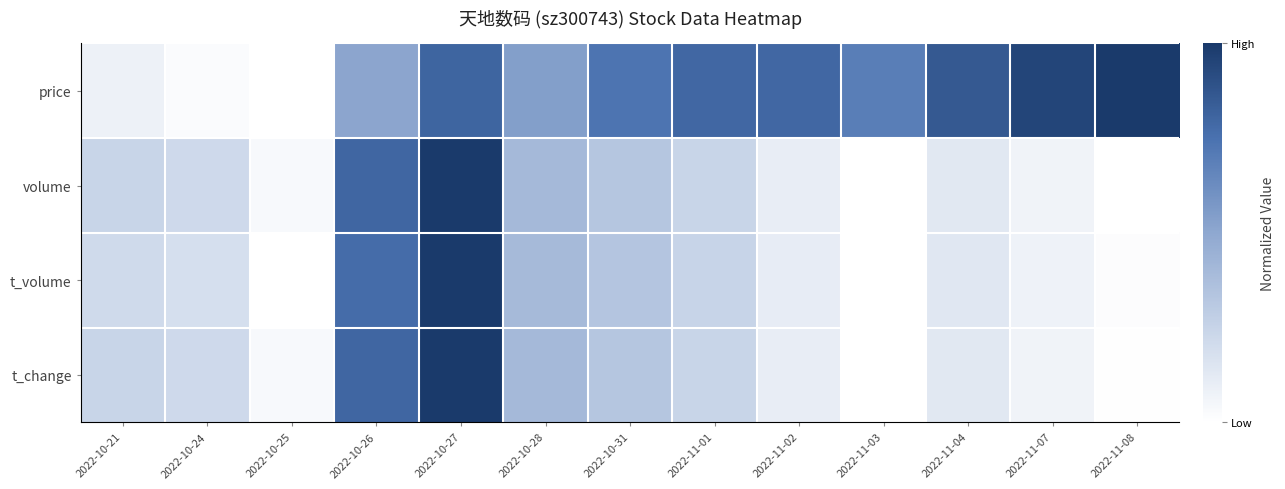

What is the greatest value displayed?

1.0